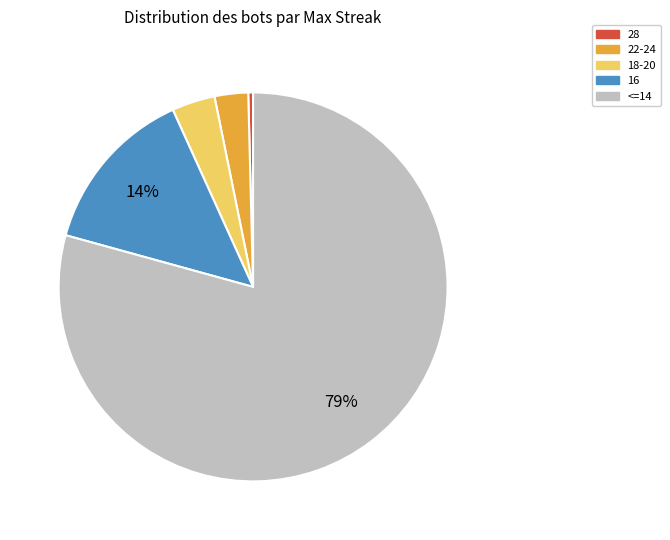

How many segments does this pie chart have?

5